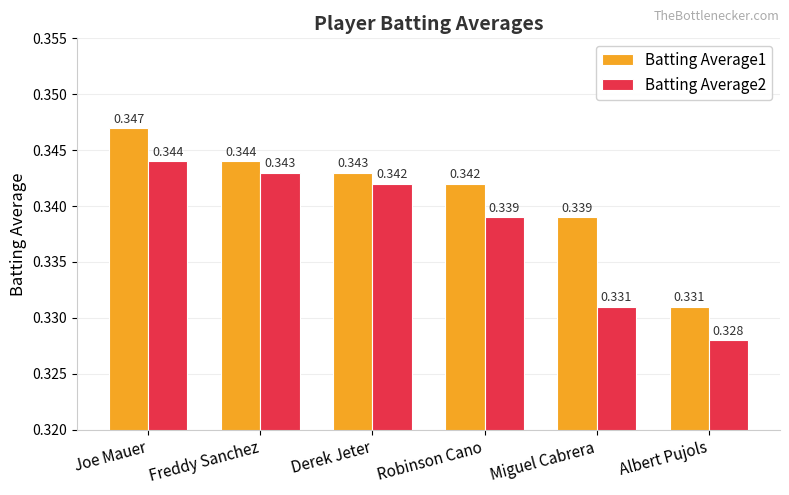

Rank the series at Derek Jeter from lowest to highest value.

Batting Average2, Batting Average1